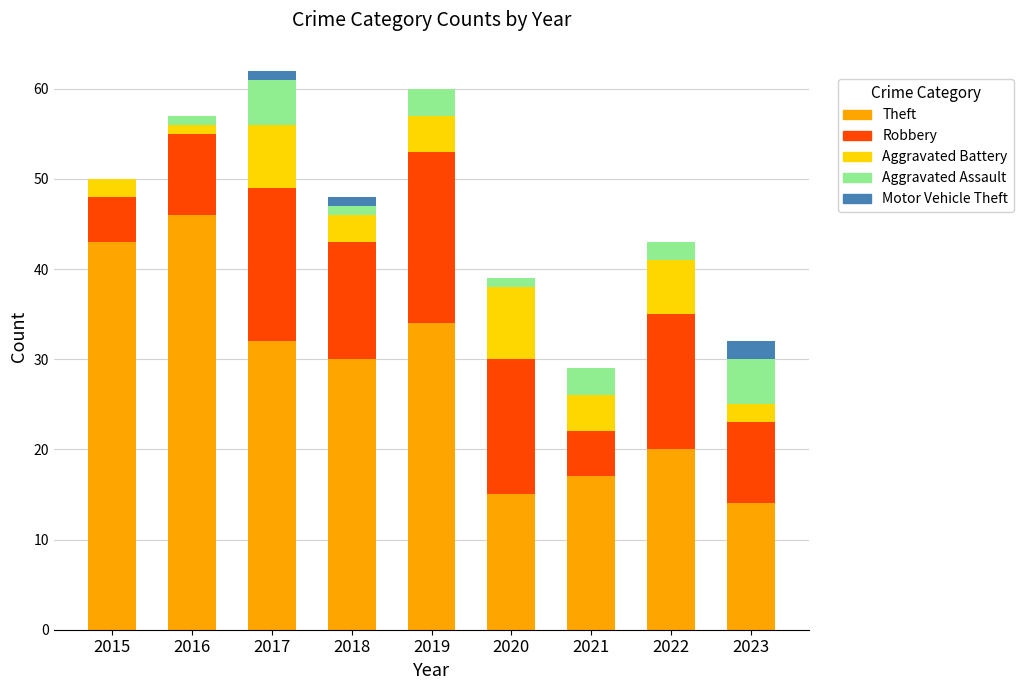

The Theft series shows 17 at 2021. True or false?

True